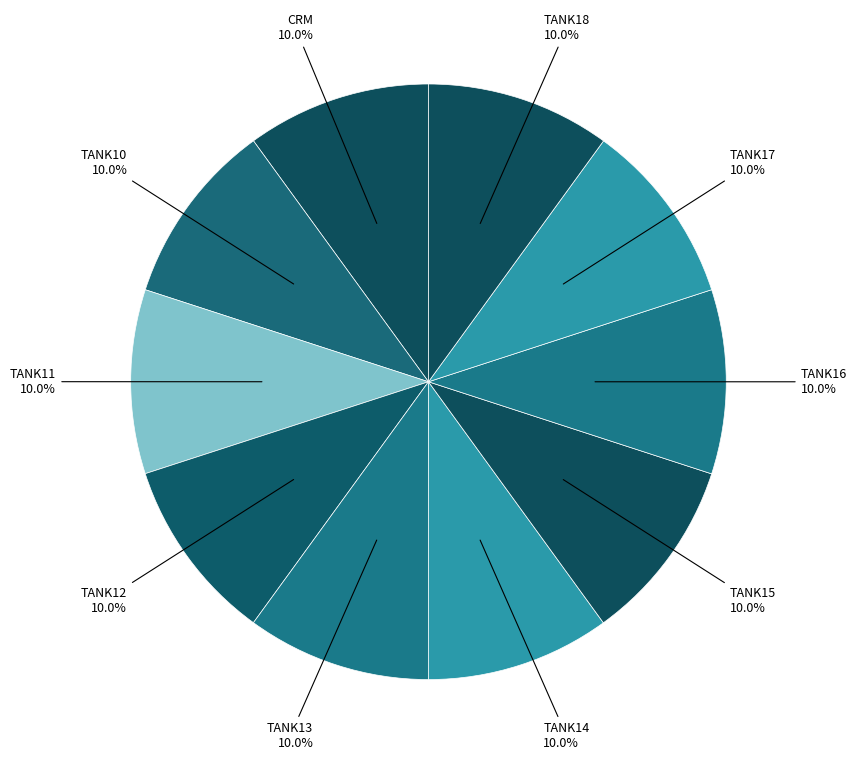

Does any single category account for the majority?

No